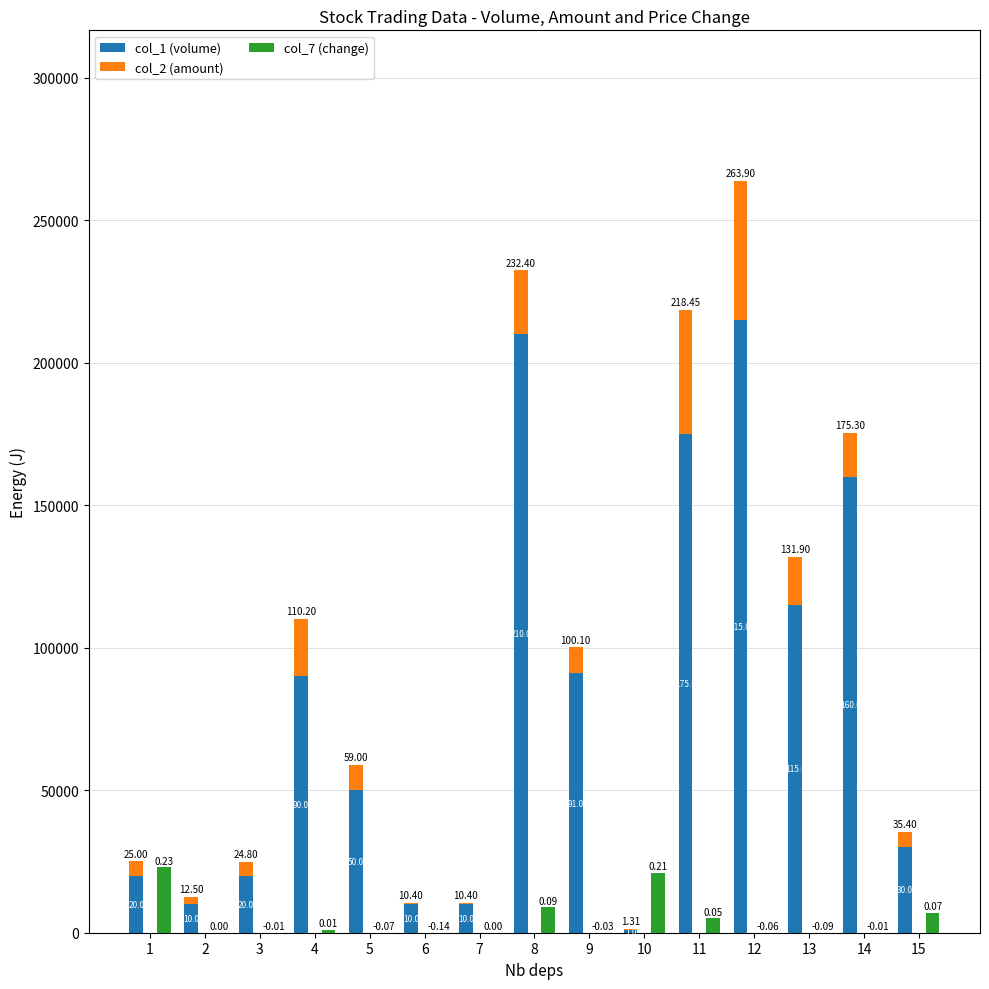

What is the difference between the col_7 (change) values at 1 and 6?

23000.0